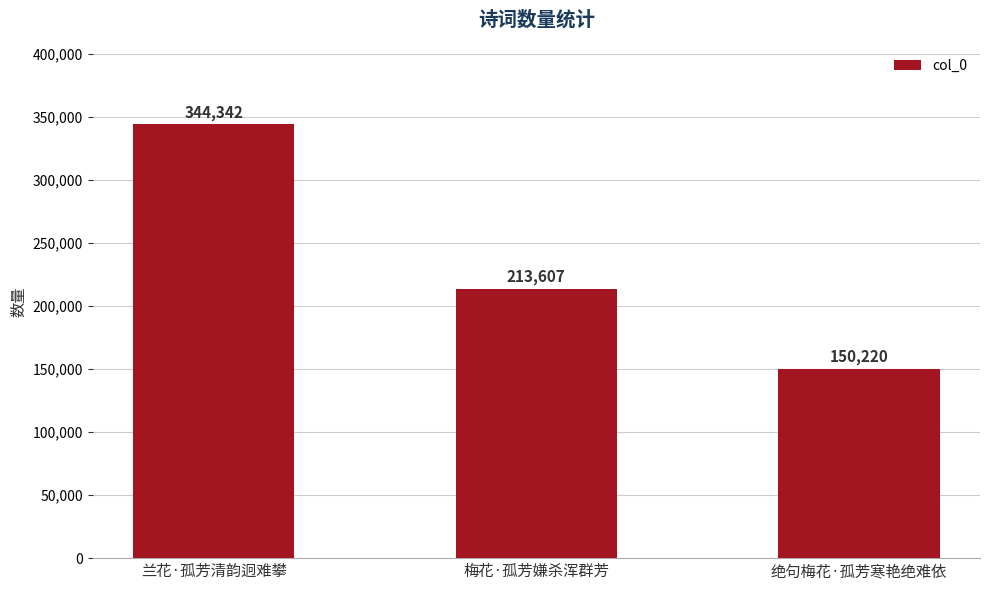

Between 梅花·孤芳嫌杀浑群芳 and 绝句梅花·孤芳寒艳绝难依, which is larger?

梅花·孤芳嫌杀浑群芳